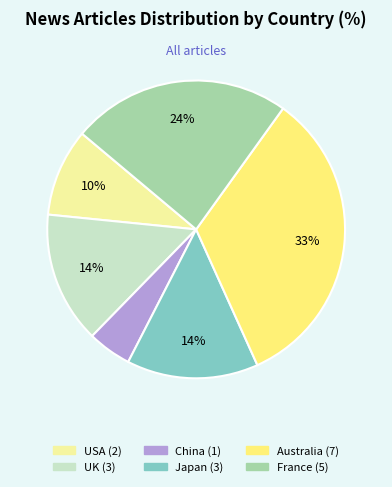

Is there any slice that represents more than half of the pie?

No